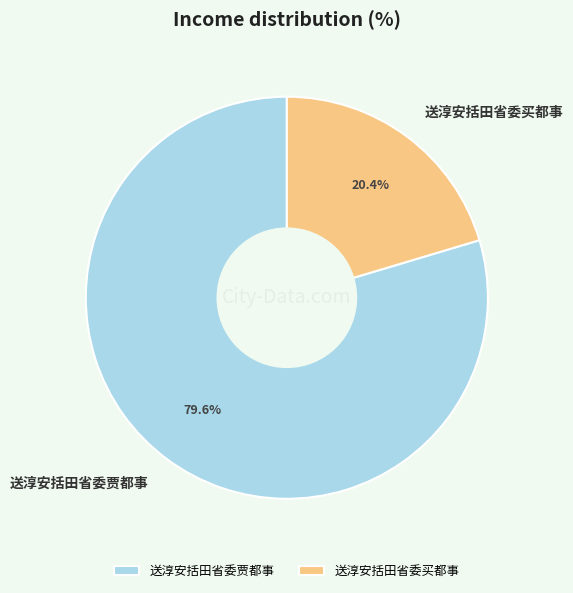

What portion of the pie excludes 送淳安括田省委贾都事?

20.4%